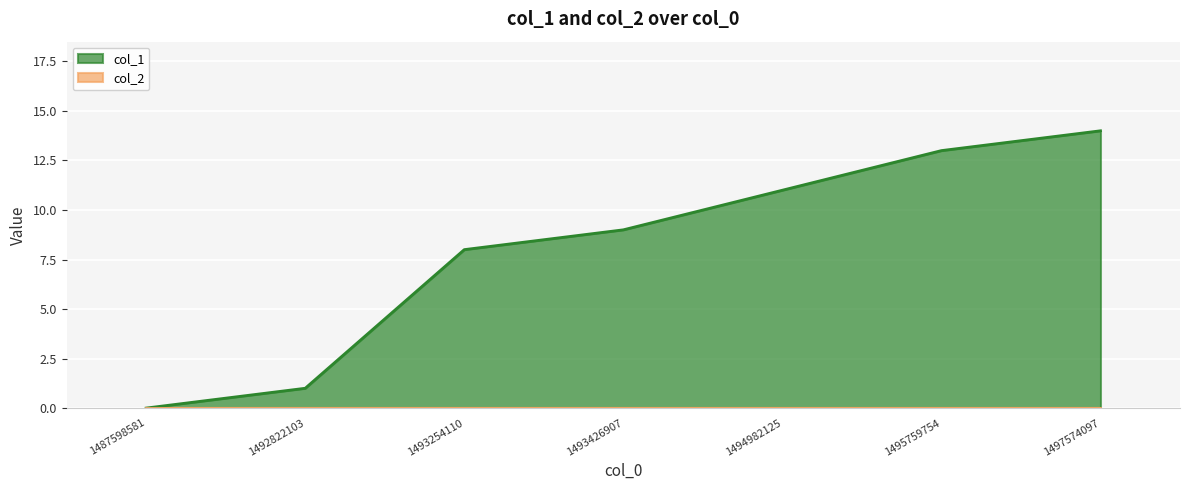

Rank the categories by value from highest to lowest.

1497574097, 1495759754, 1494982125, 1493426907, 1493254110, 1492822103, 1487598581